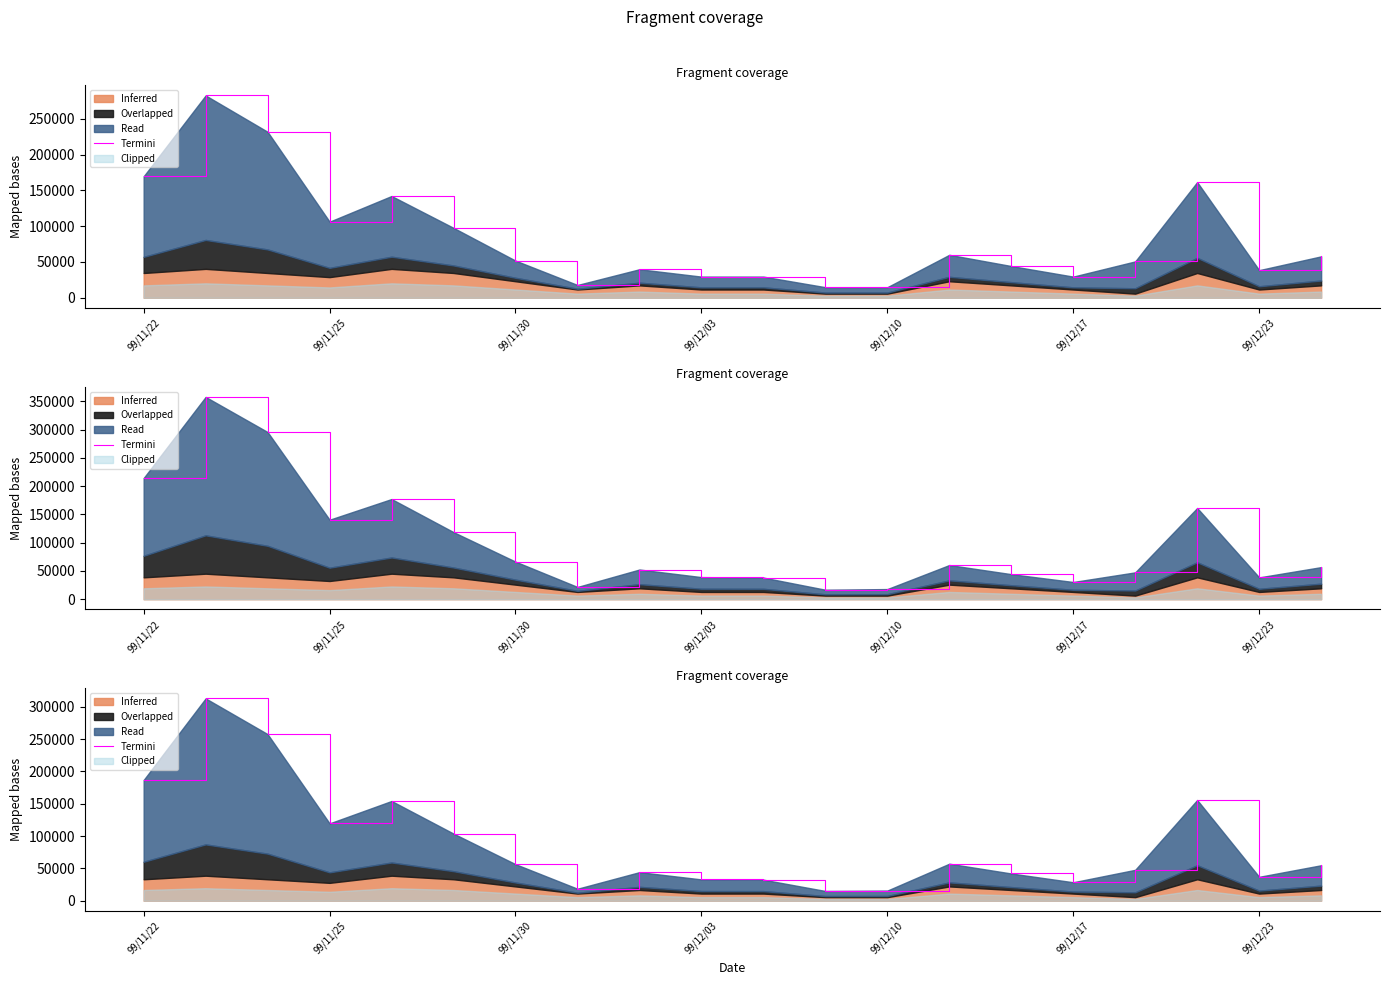

How many interior local peaks (higher than both neighbors) does the data have?

5